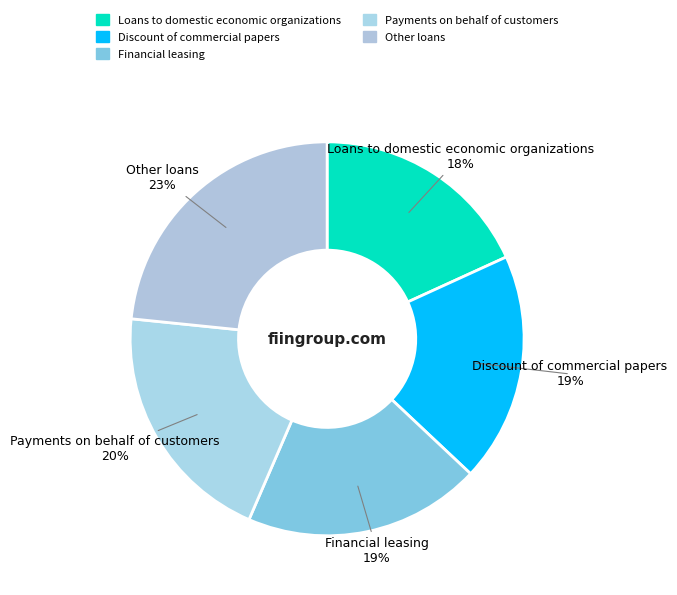

Rank the categories by value from highest to lowest.

Other loans, Payments on behalf of customers, Financial leasing, Discount of commercial papers, Loans to domestic economic organizations